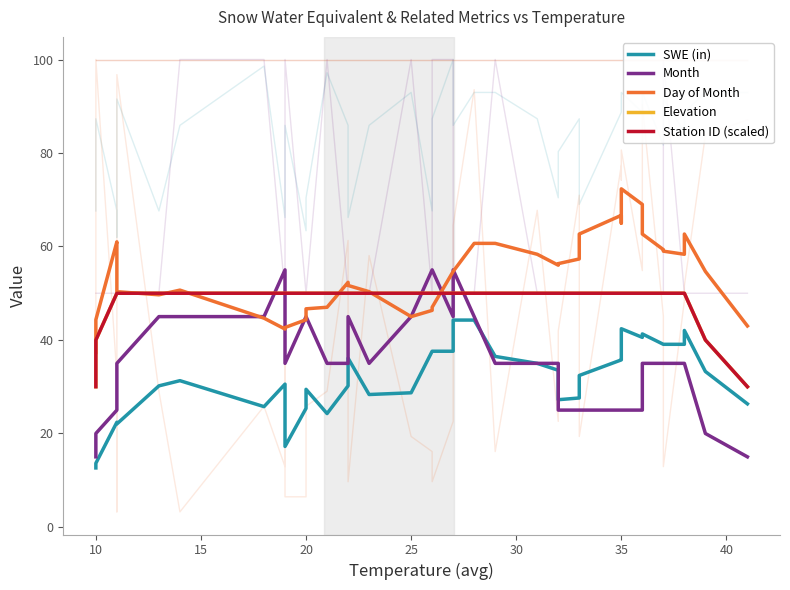

True or false: Station ID (scaled) and Elevation intersect in this chart.

False